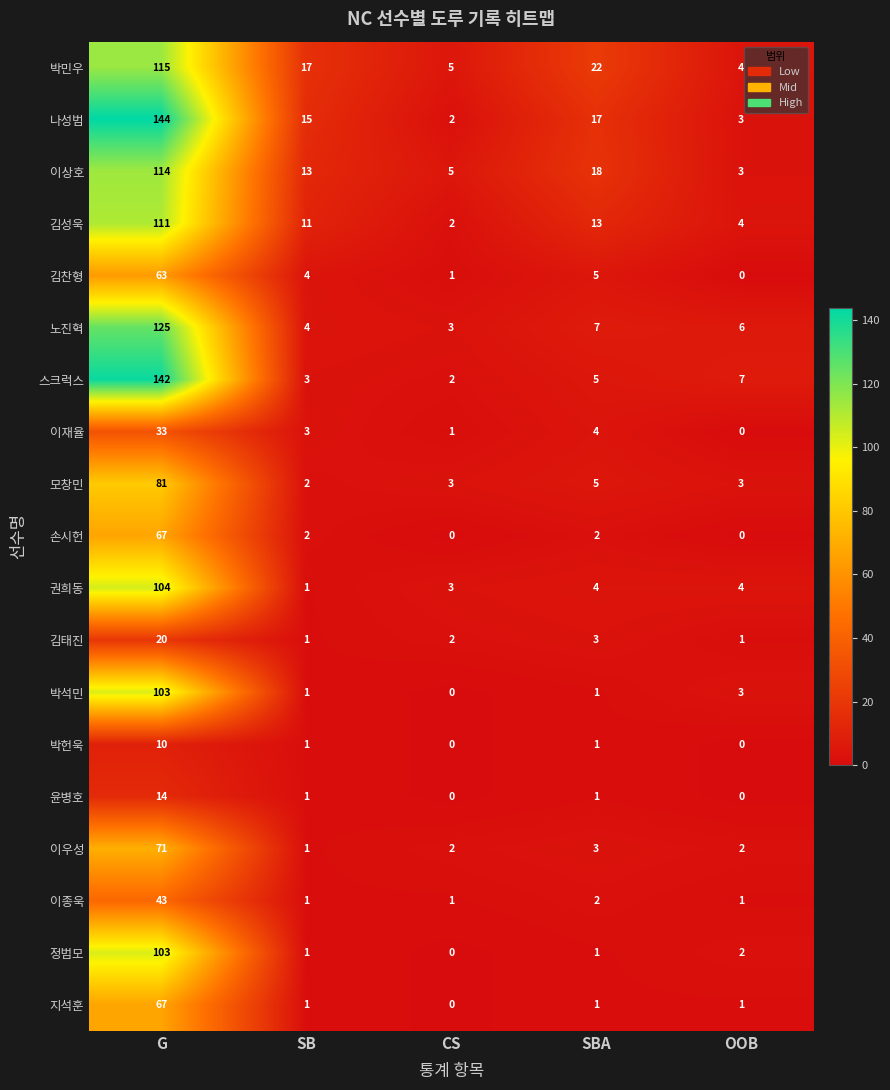

At which category does the chart reach its peak across all series?

G